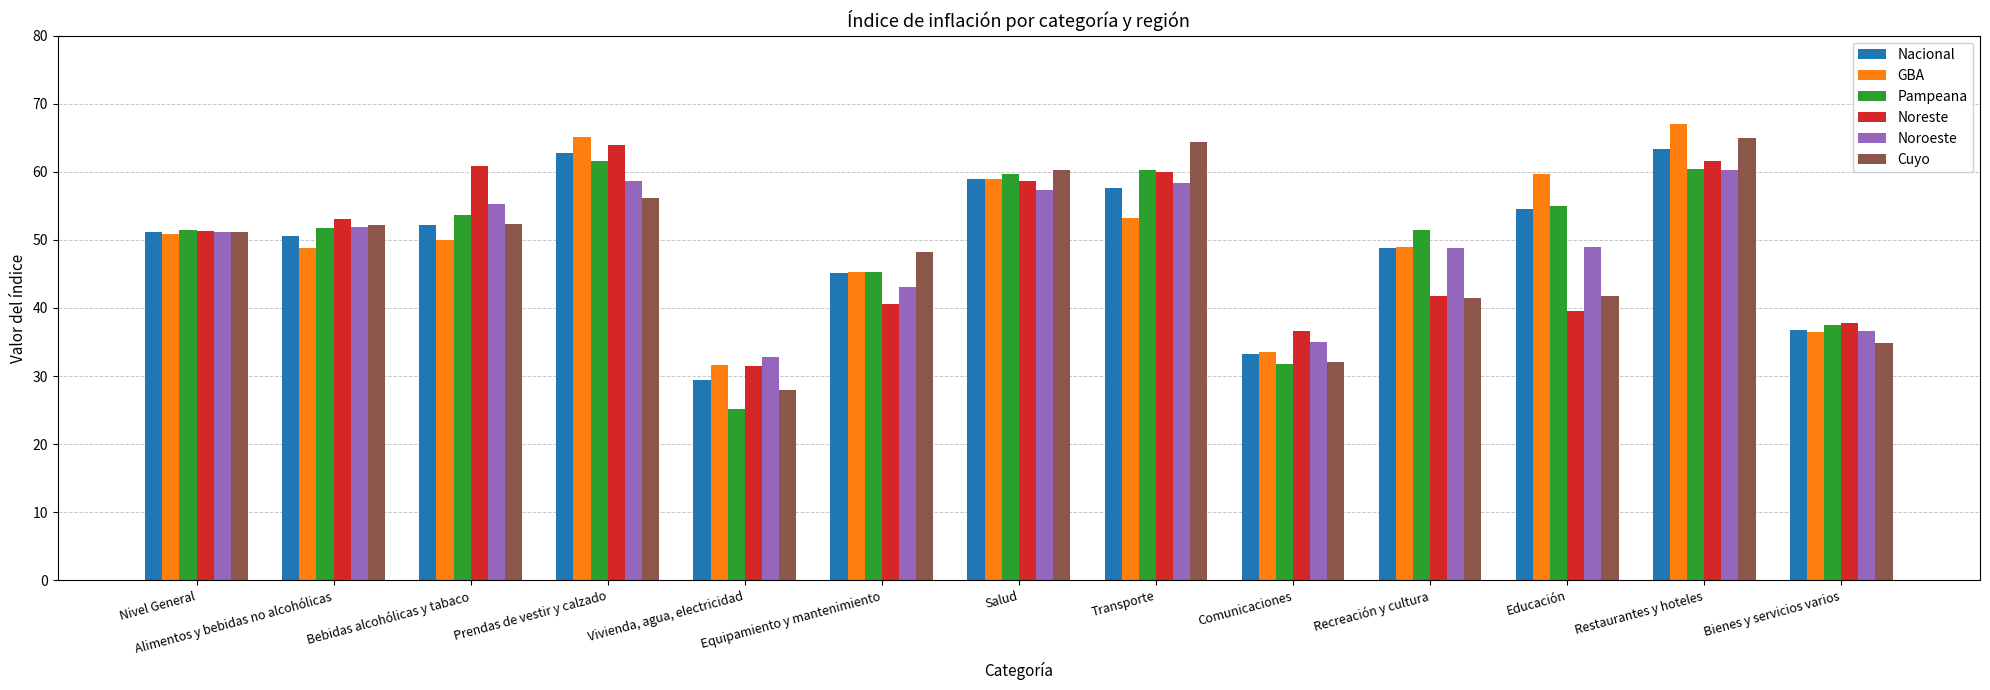

What is the value of the Noreste bar at the 9th from the left?

36.6